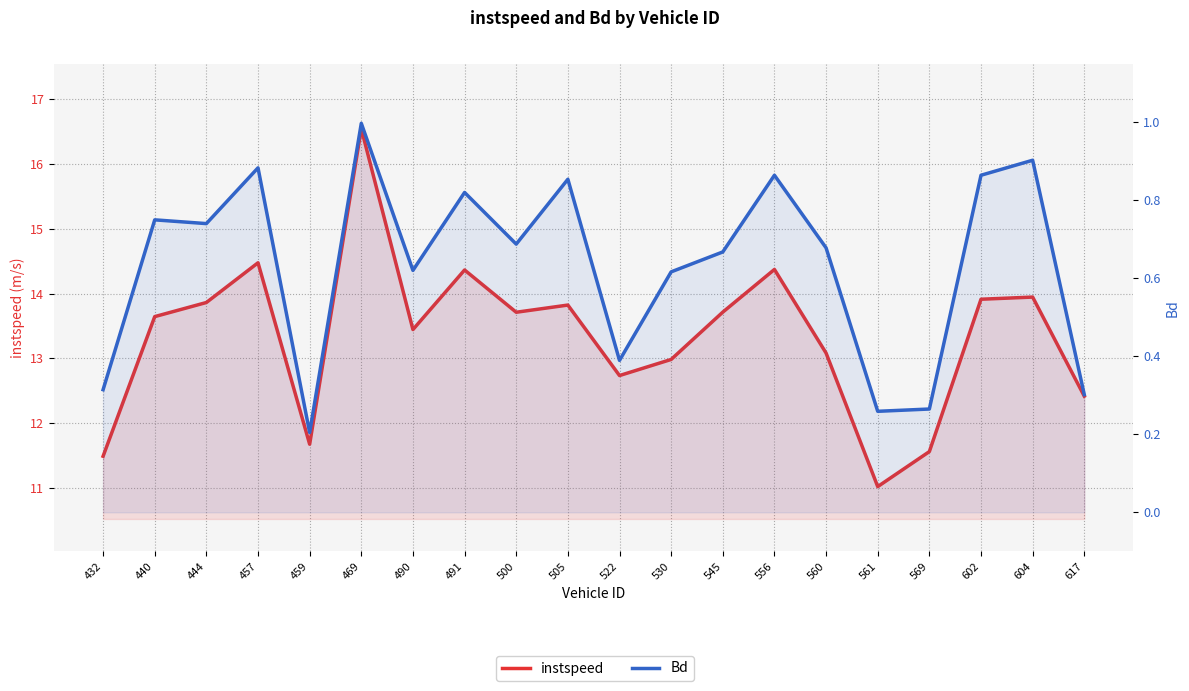

True or false: Bd and instspeed intersect in this chart.

False